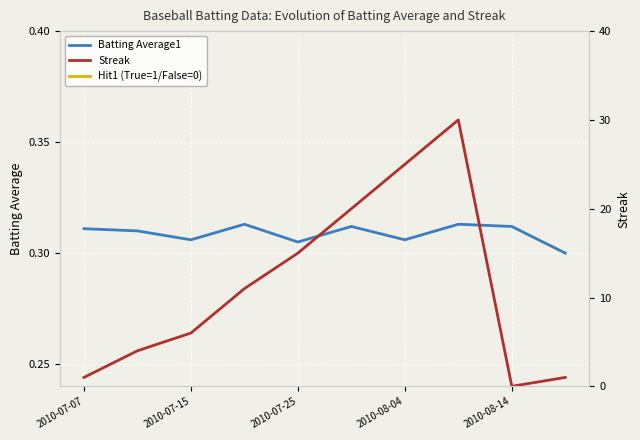

Reading left to right, list all the values displayed in this chart.

Batting Average1: 0.3	0.3	0.3	0.3	0.3	0.3	0.3	0.3	0.3	0.3
Streak: 1.0	4.0	6.0	11.0	15.0	20.0	25.0	30.0	0.0	1.0